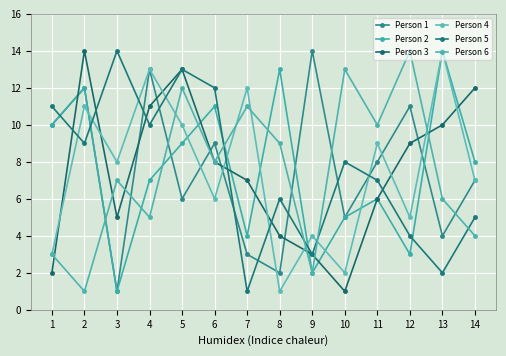

The value of Person 6 at 10 is 13. True or false?

True